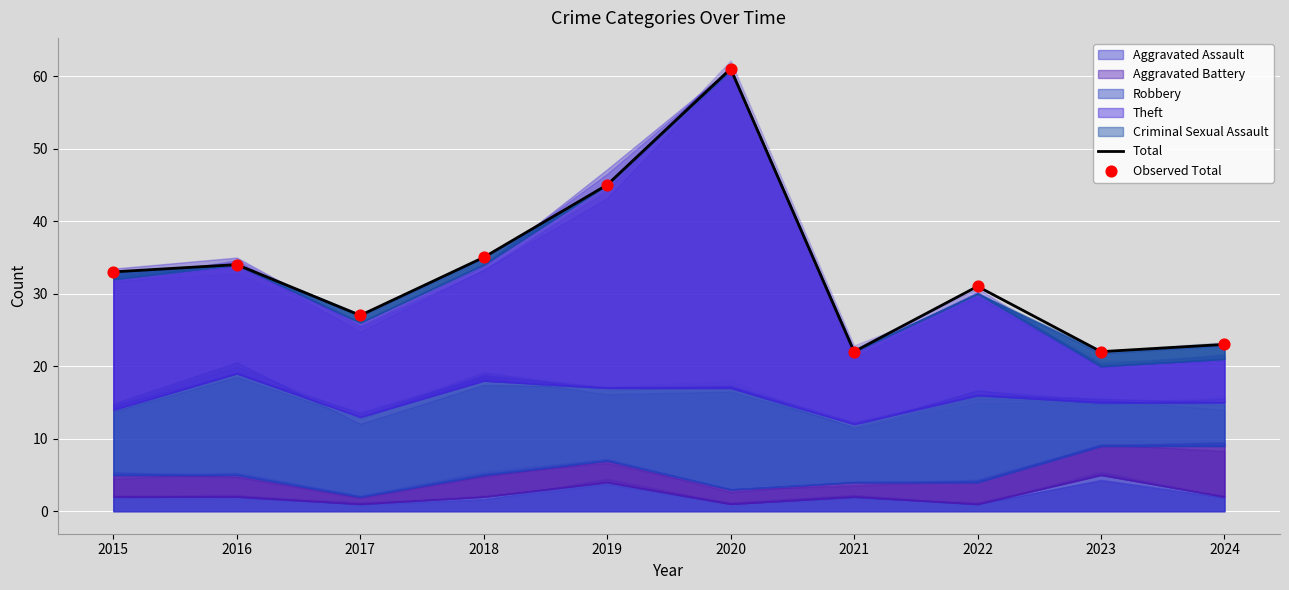

At how many categories does at least one series exceed 55?

1